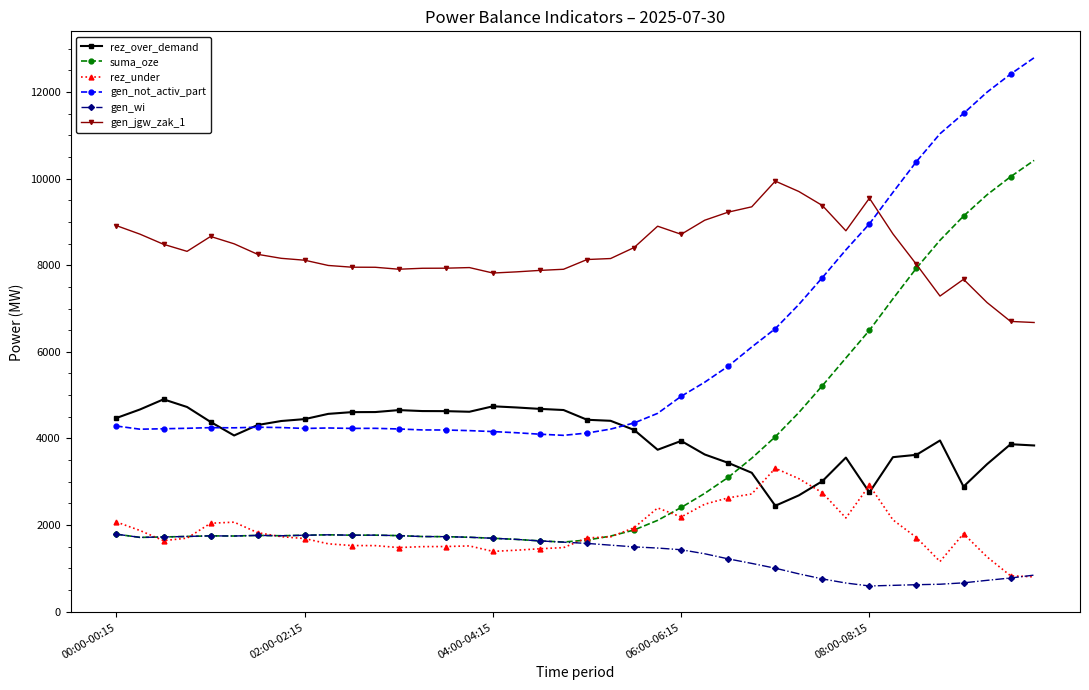

Which series has the largest total across all categories?

gen_jgw_zak_1